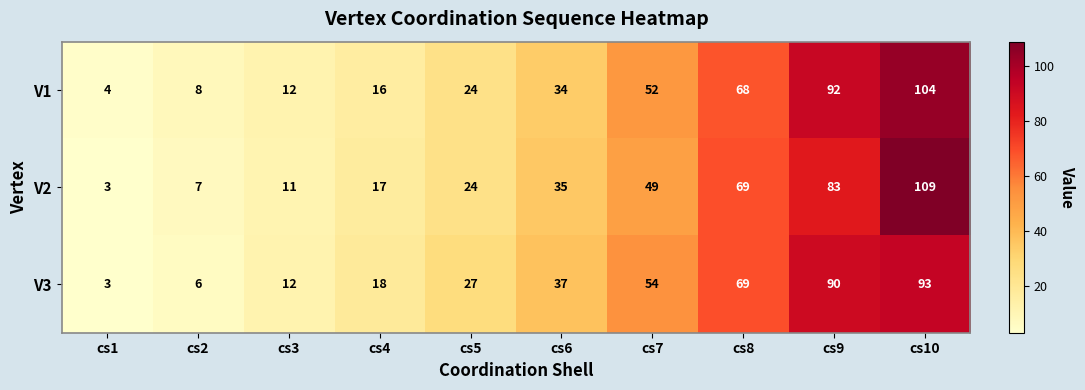

Reading left to right, transcribe all the data shown in this chart.

V1: cs1=4	cs2=8	cs3=12	cs4=16	cs5=24	cs6=34	cs7=52	cs8=68	cs9=92	cs10=104
V2: cs1=3	cs2=7	cs3=11	cs4=17	cs5=24	cs6=35	cs7=49	cs8=69	cs9=83	cs10=109
V3: cs1=3	cs2=6	cs3=12	cs4=18	cs5=27	cs6=37	cs7=54	cs8=69	cs9=90	cs10=93